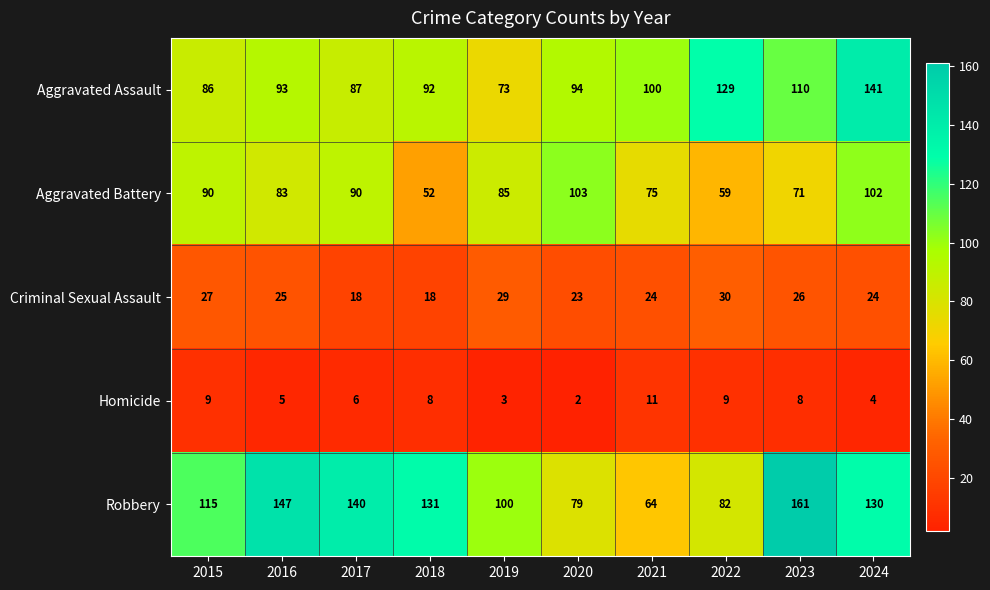

Rank the series by their maximum value, from highest to lowest.

Robbery, Aggravated Assault, Aggravated Battery, Criminal Sexual Assault, Homicide